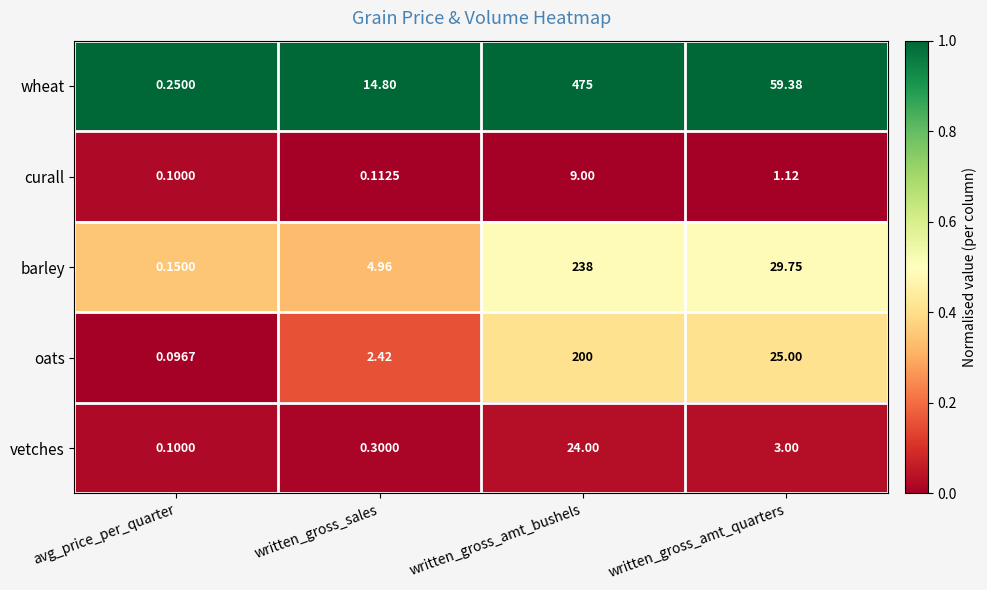

At written_gross_sales, list the series in order from smallest to largest.

curall, vetches, oats, barley, wheat